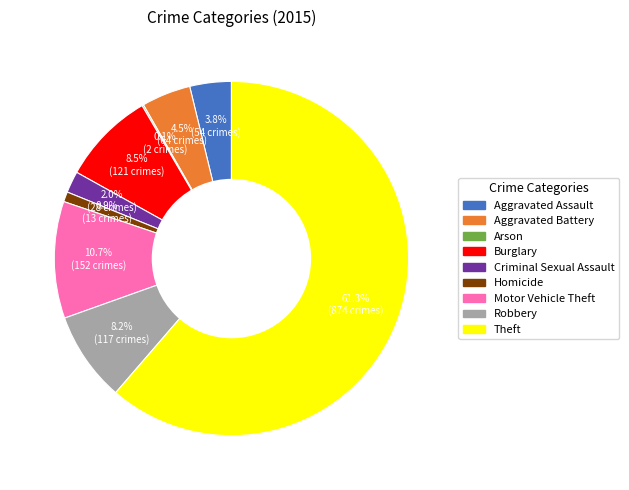

Between Theft and Aggravated Assault, which is larger?

Theft